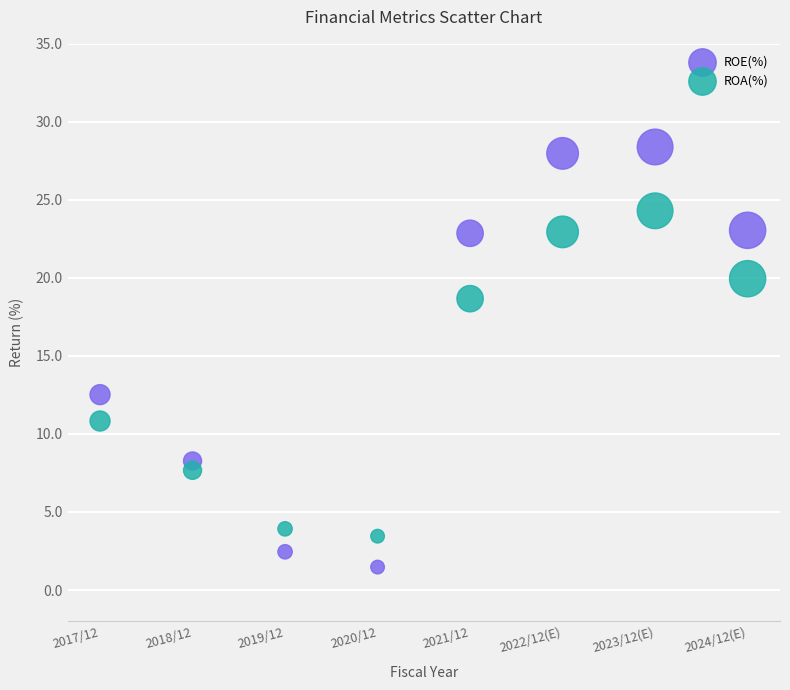

Which series reaches the minimum Y coordinate?

ROE(%)